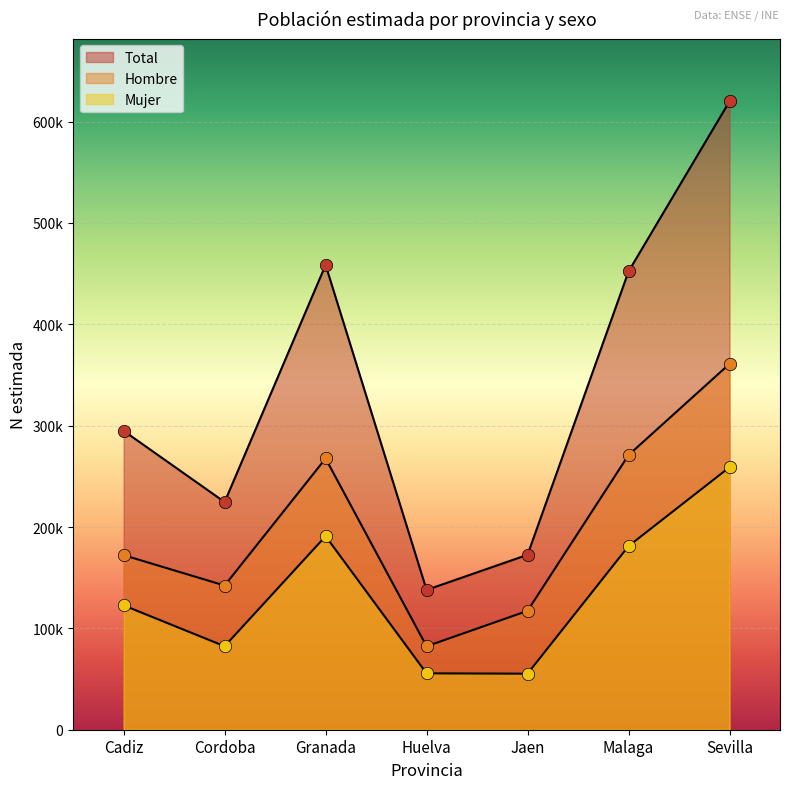

Is the value of Total (N estimada) at Huelva greater than the value of Mujer (N estimada) at Granada?

No